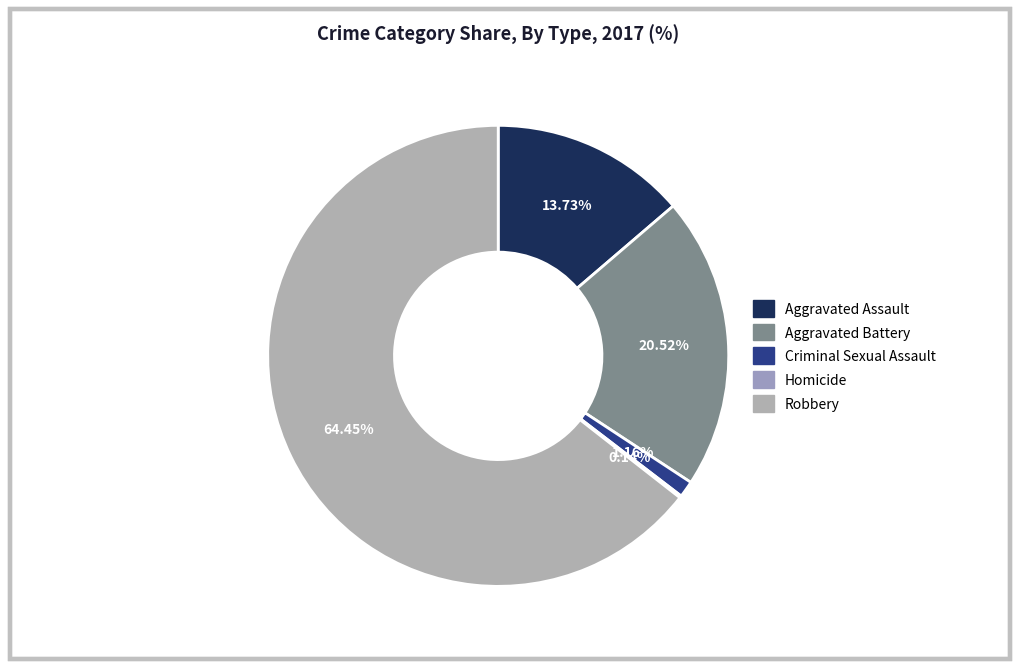

To the nearest percent, what portion does Robbery represent?

64%